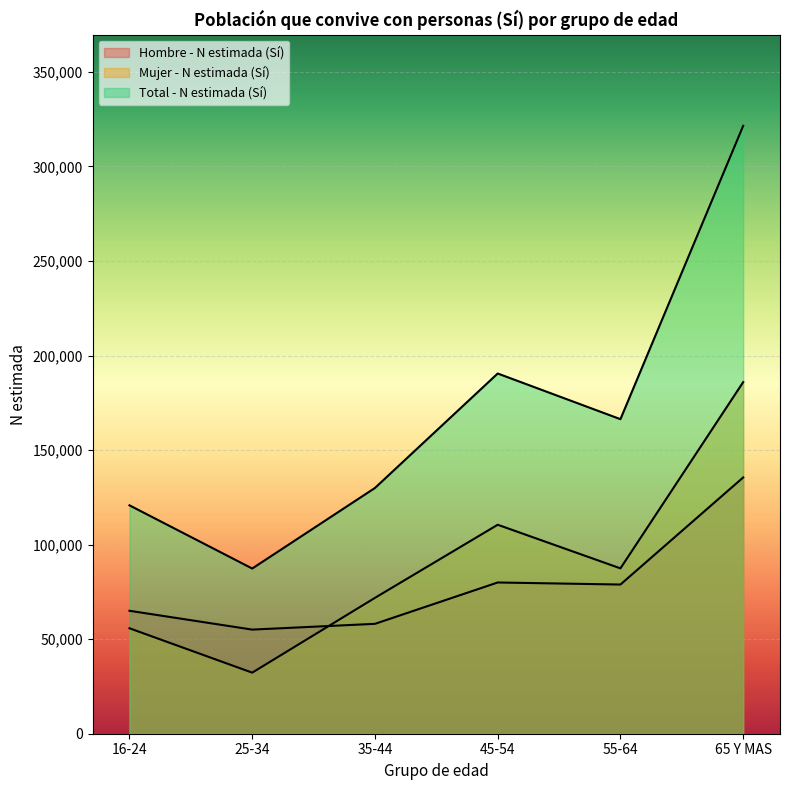

The value of Total - N estimada (Sí) at 45-54 is 190512. True or false?

True